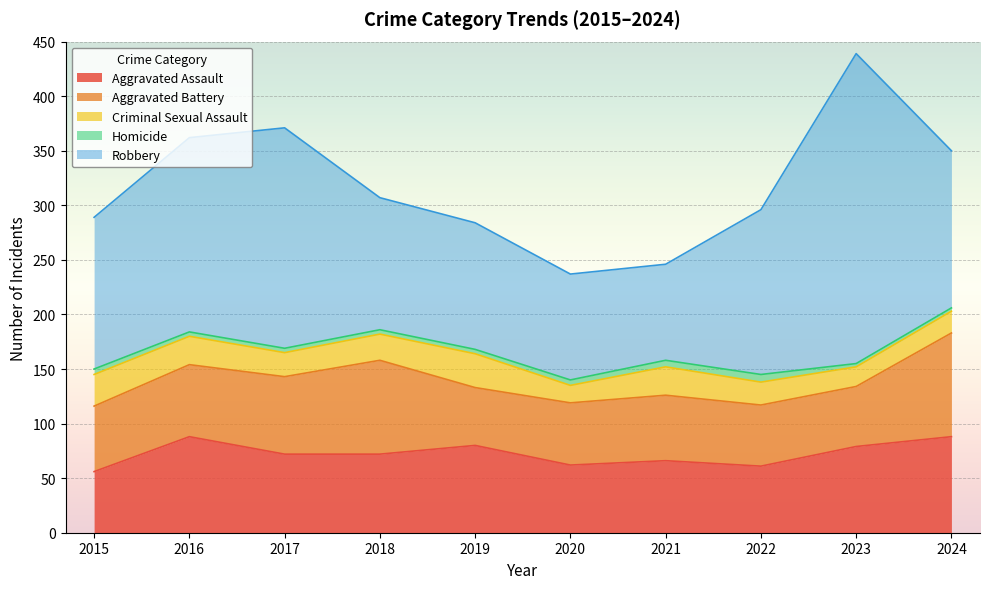

Where is the first local minimum for Criminal Sexual Assault?

2017